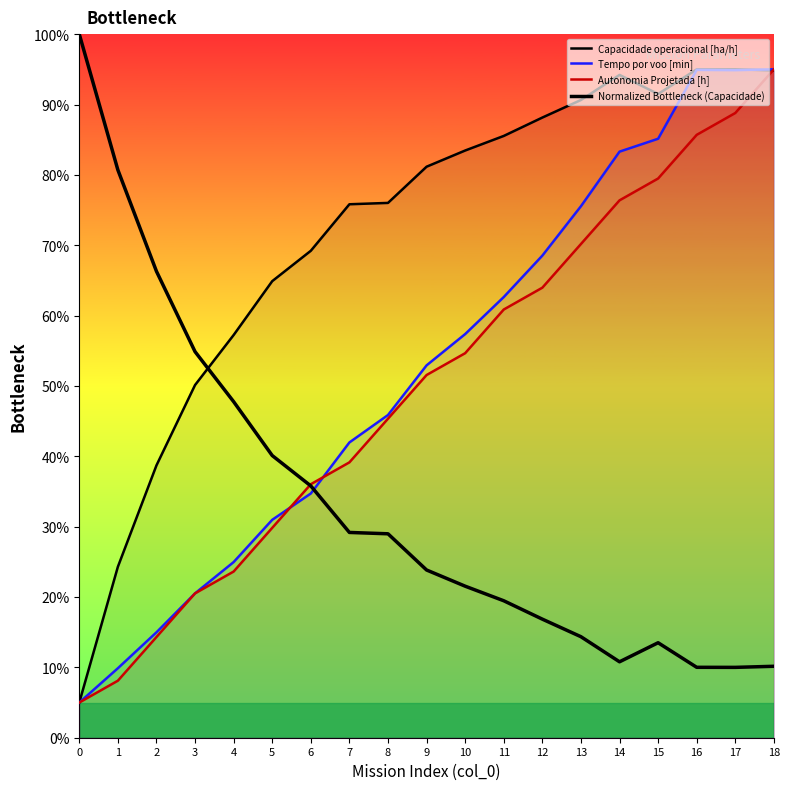

Reading right to left, transcribe all the data shown in this chart.

Capacidade operacional [ha/h]: 94.8	95.0	95.0	91.5	94.2	90.6	88.1	85.5	83.5	81.2	76.0	75.8	69.2	64.9	57.2	50.1	38.7	24.3	5.0
Tempo por voo [min]: 95.0	94.9	94.9	85.1	83.3	75.5	68.5	62.6	57.4	52.9	45.9	42.0	34.7	31.0	25.0	20.5	15.0	9.9	5.0
Autonomia Projetada [h]: 95.0	88.8	85.7	79.5	76.4	70.2	64.0	60.9	54.7	51.6	45.3	39.1	36.0	29.8	23.6	20.5	14.3	8.1	5.0
Normalized Bottleneck (Capacidade): 10.2	10.0	10.0	13.5	10.8	14.4	16.9	19.5	21.5	23.8	29.0	29.2	35.8	40.1	47.8	54.9	66.3	80.7	100.0